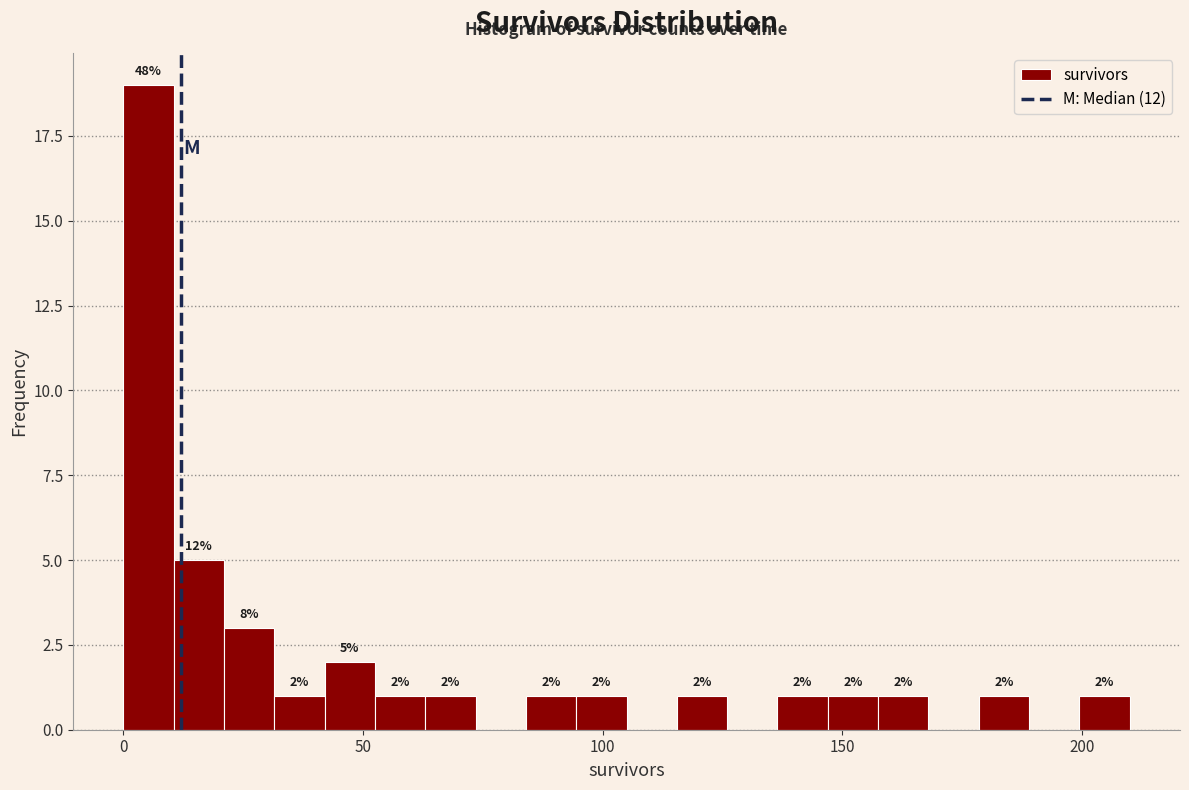

Read against the x-axis, roughly where is the centre of the tallest bar?

5